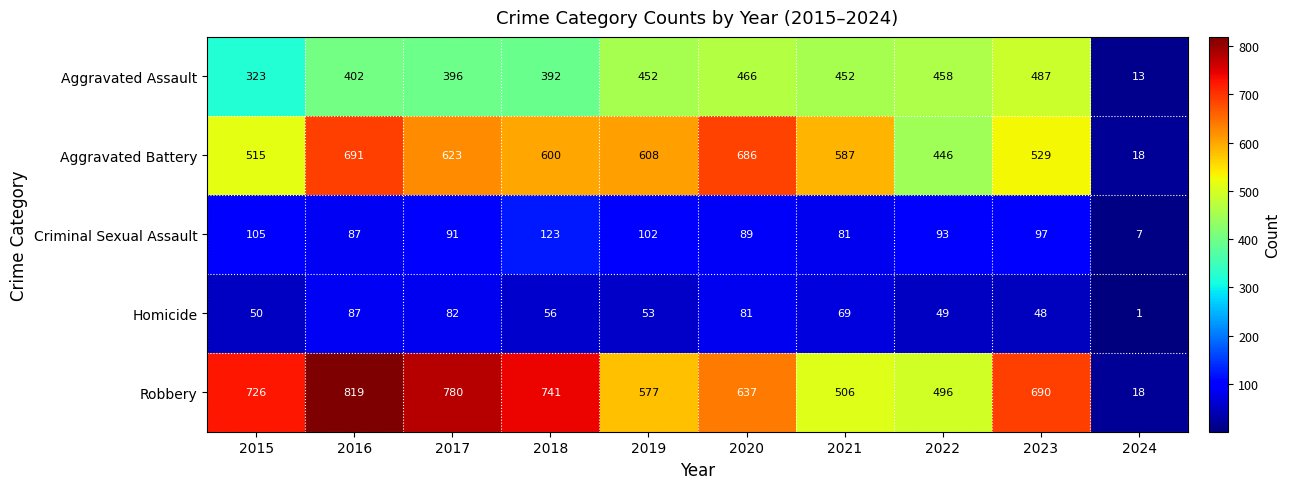

What is the sum of the Homicide values at 2021 and 2015?

119